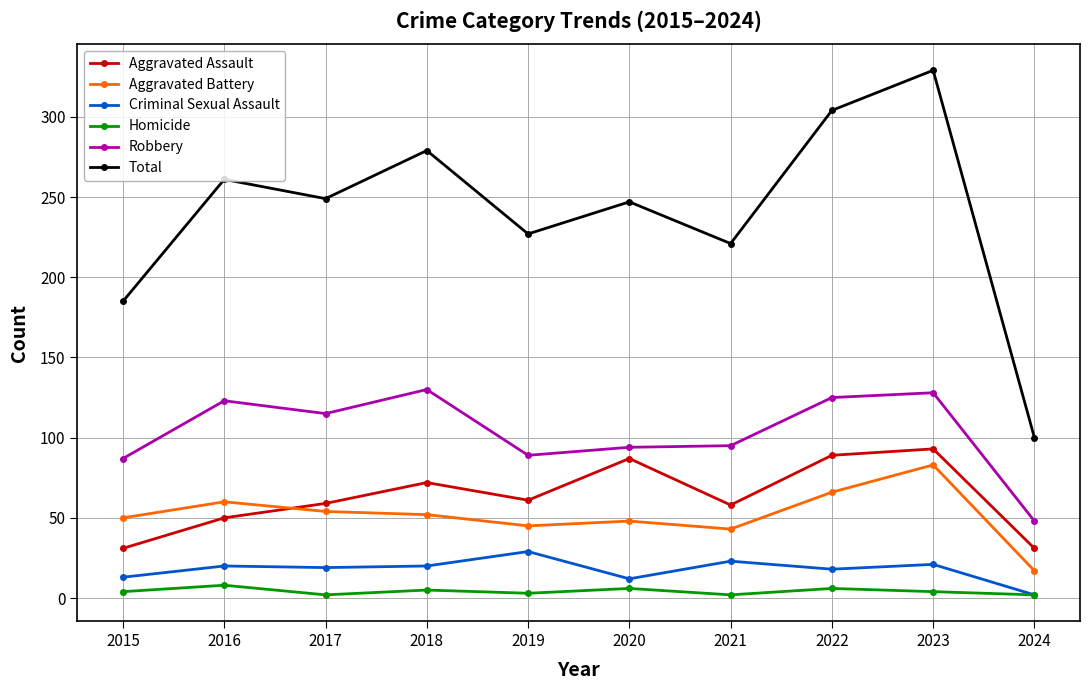

What is the difference between the highest and lowest values at 2019?

224